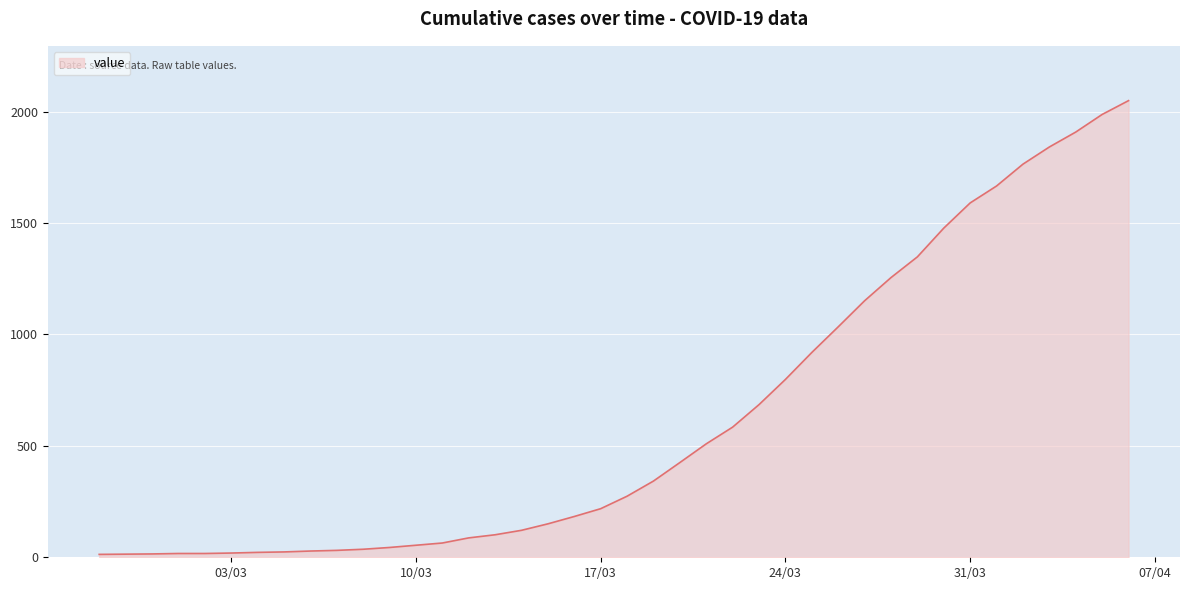

What is the difference between the maximum and minimum values?

2036